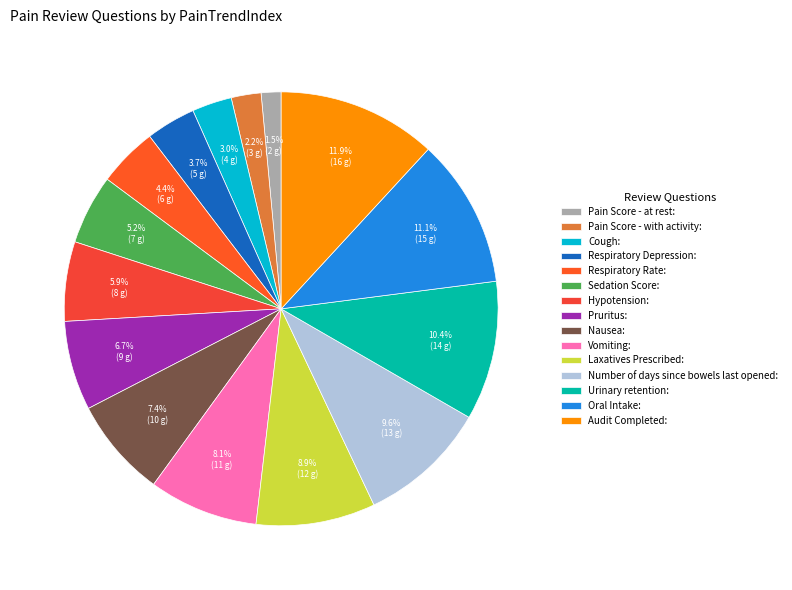

Is there a majority slice in this chart?

No